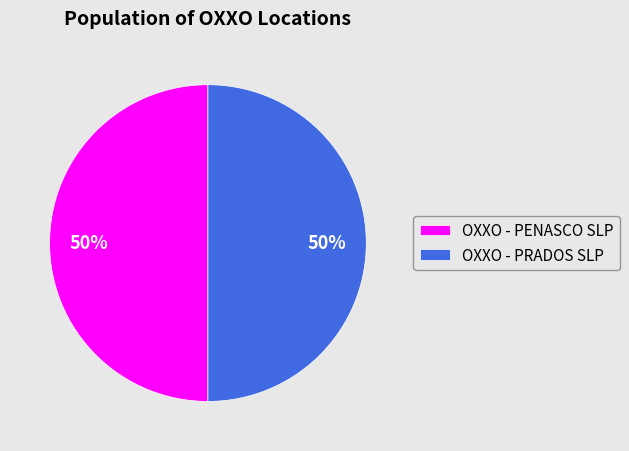

Approximately how many times larger is the value at OXXO - PENASCO SLP compared to OXXO - PRADOS SLP?

1.0